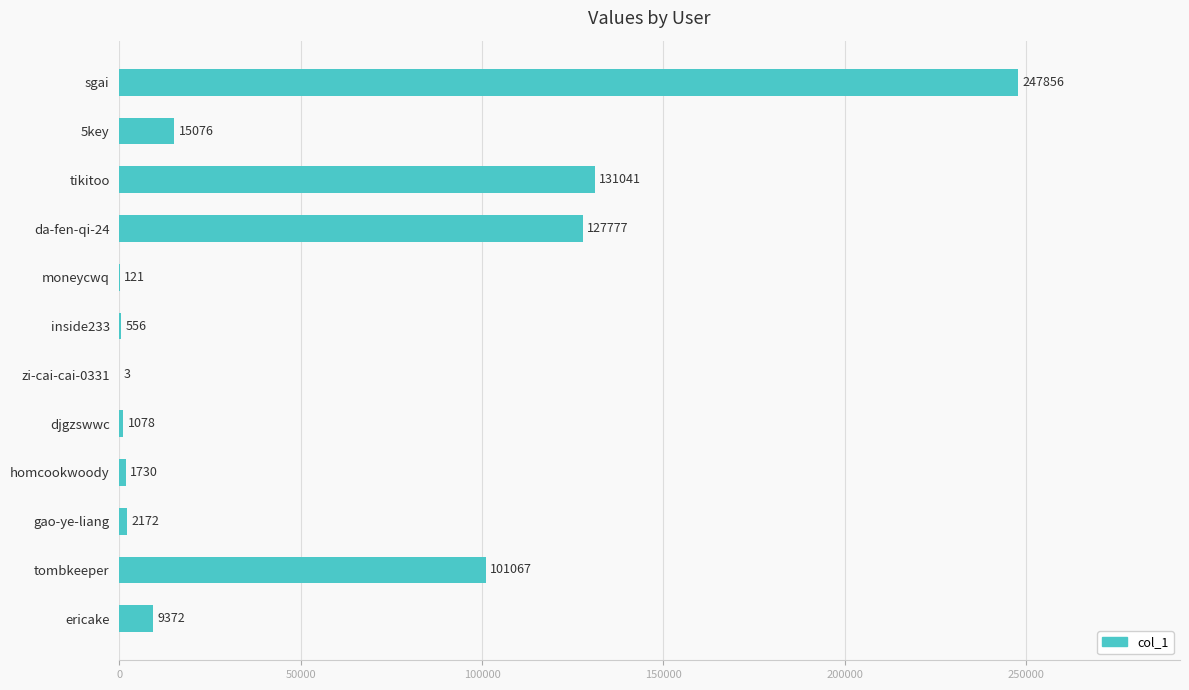

What is the greatest value displayed?

247856